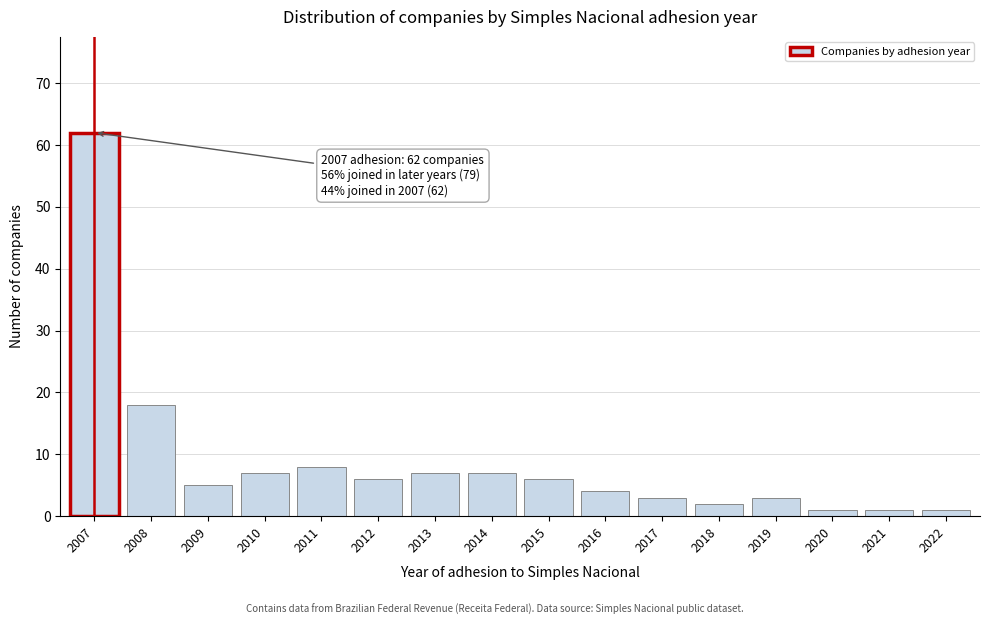

Reading left to right, transcribe all the data shown in this chart.

62	18	5	7	8	6	7	7	6	4	3	2	3	1	1	1